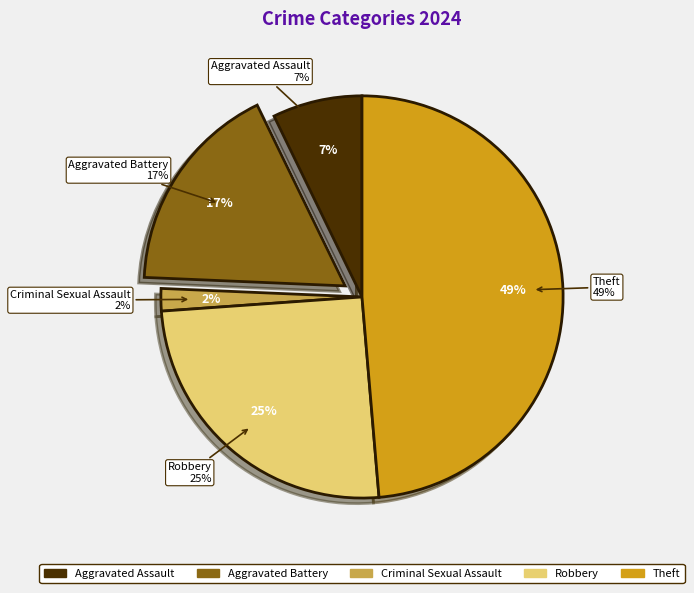

To the nearest percent, what portion does Aggravated Assault represent?

7%